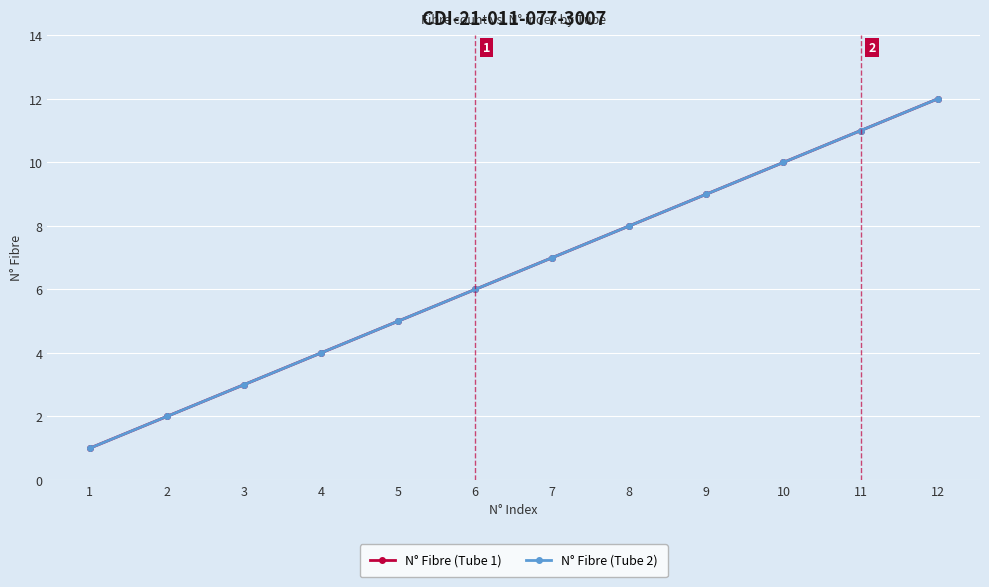

Is this an area chart (filled region under the line)?

No